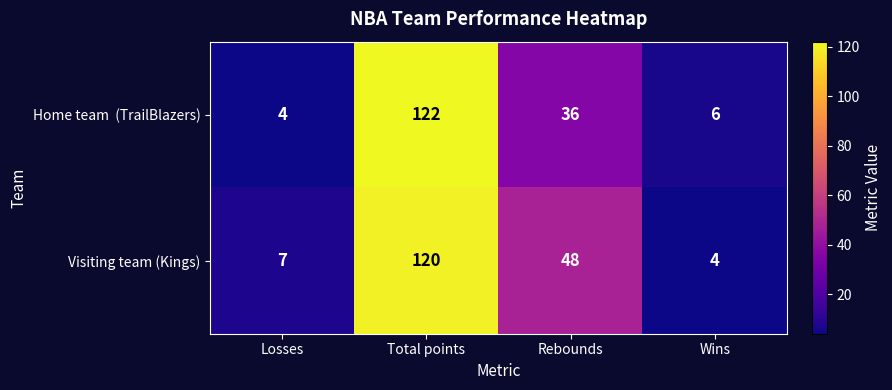

What is the sum of the Visiting team (Kings) values at Wins and Rebounds?

52